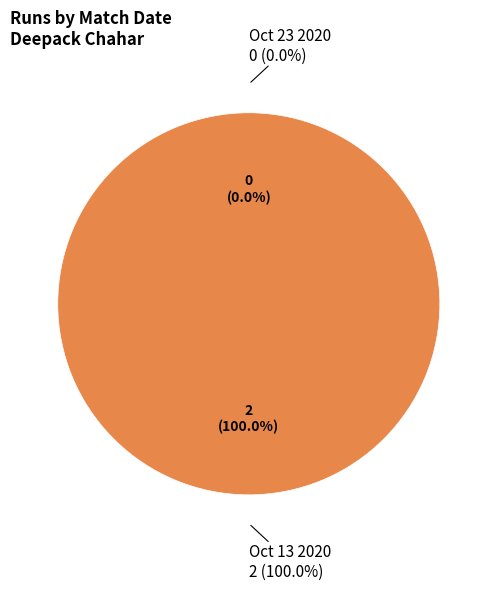

What is the total percentage of Oct 23 2020 and Oct 13 2020?

100.0%